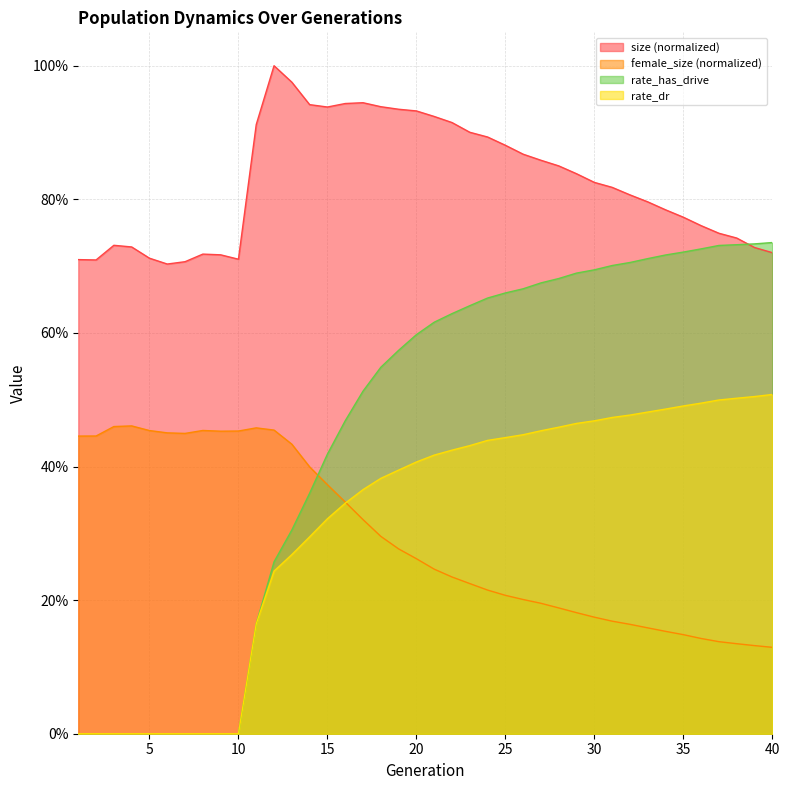

What is the value of the size point at the 25th from the left?

0.9